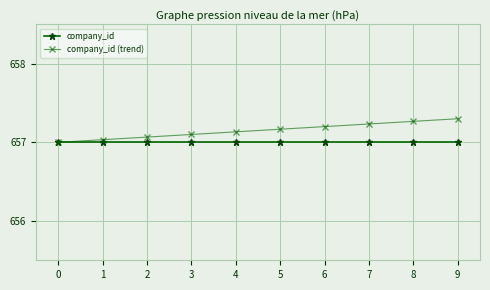

The company_id series shows 657.0 at 1. True or false?

True